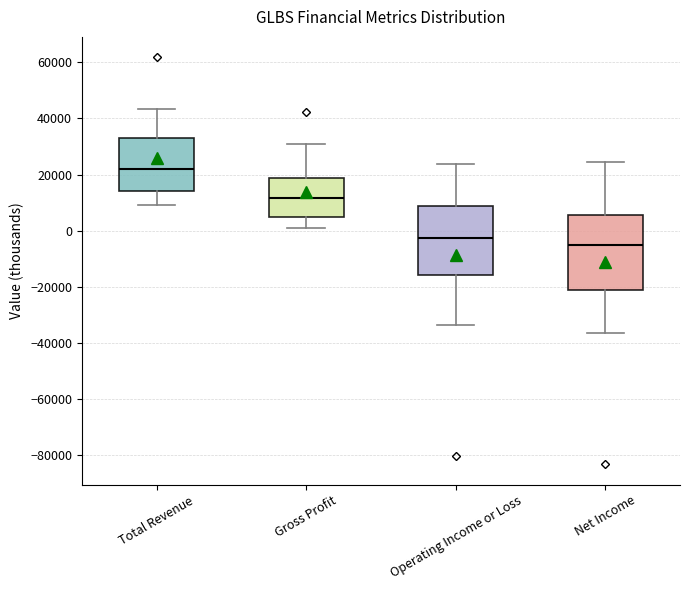

Which box is the tallest, from its lower edge to its upper edge?

Net Income